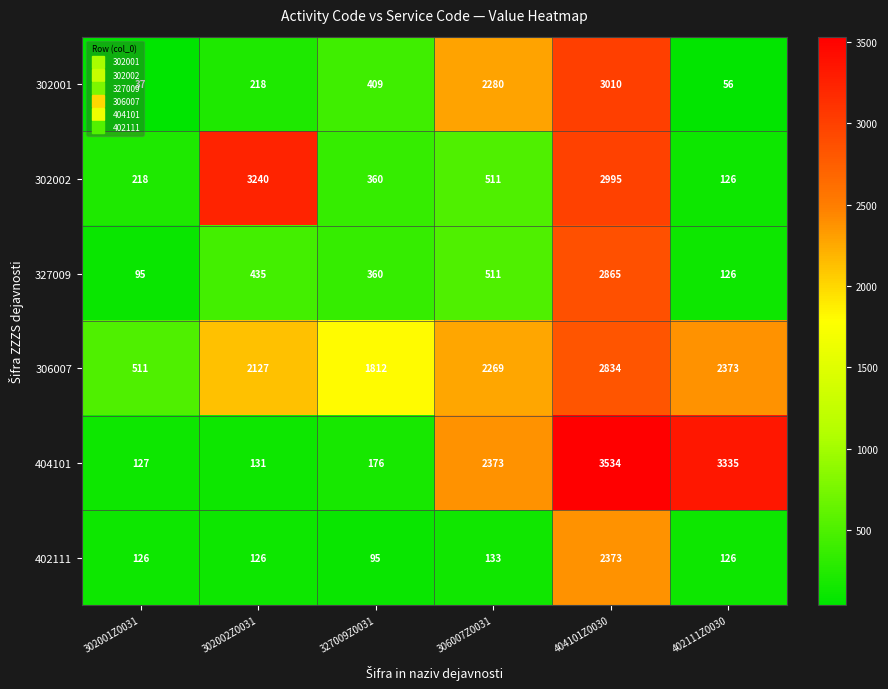

What is the difference between the 302002 values at 302002Z0031 and 404101Z0030?

245